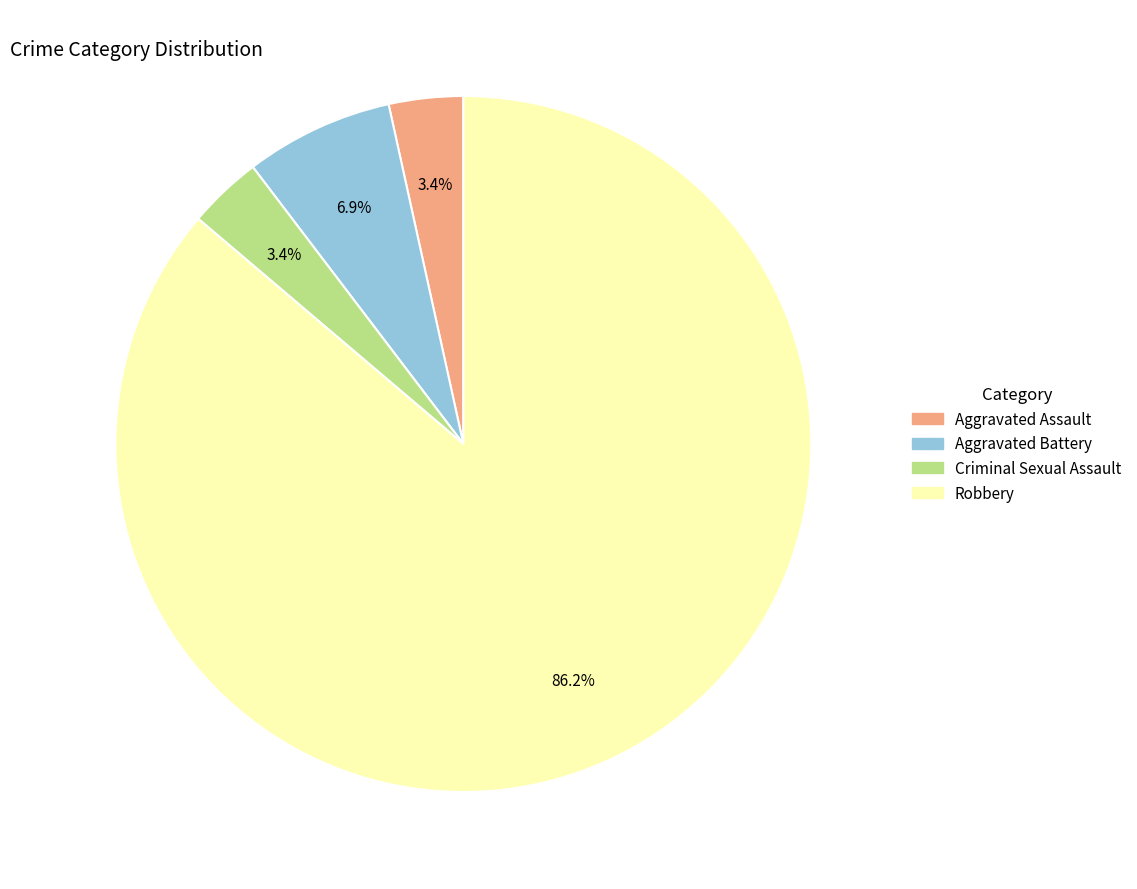

To the nearest percent, what is the average slice percentage?

25%